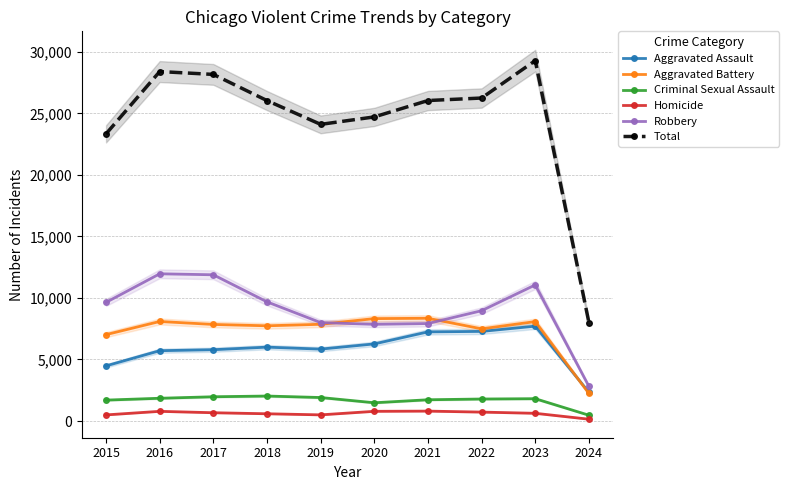

True or false: Aggravated Battery and Total intersect in this chart.

False